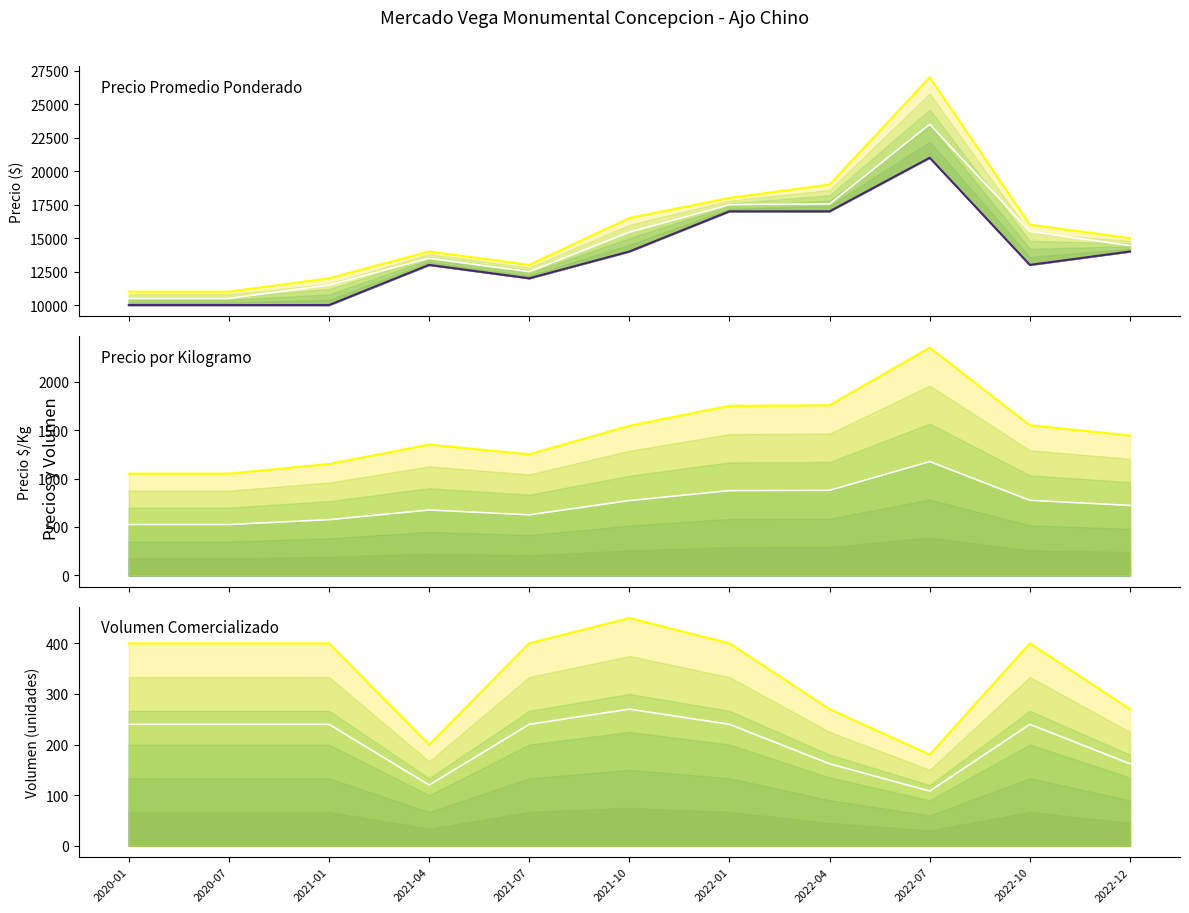

What is the average value of the Precio maximo series?

15682